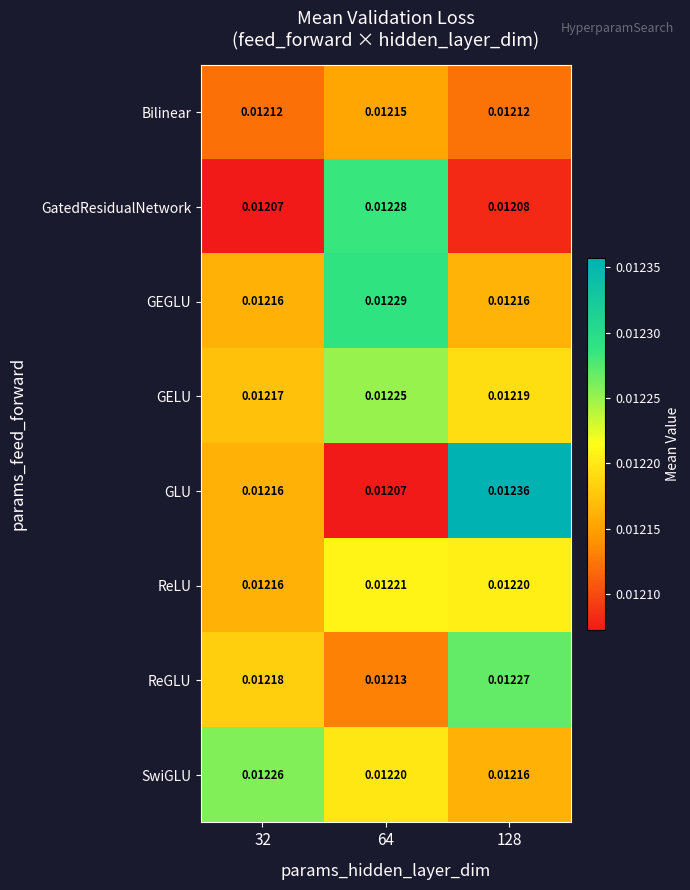

Which series has the widest spread of values?

GLU